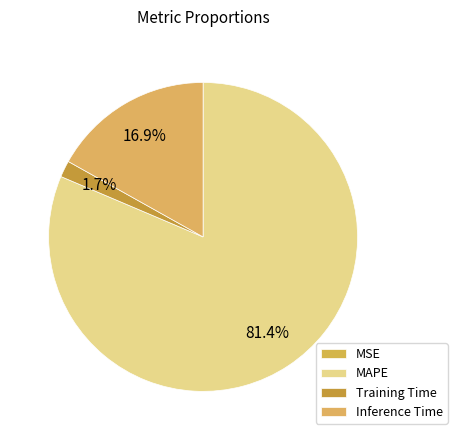

What percentage is the Inference Time slice, to the nearest percent?

17%